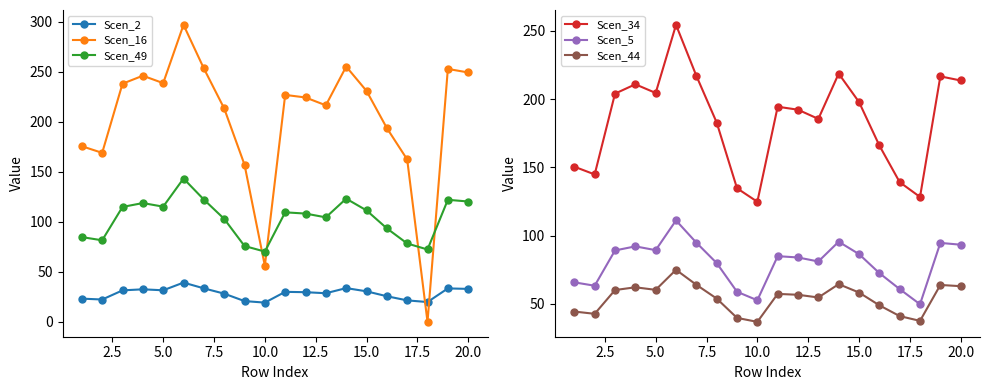

After their last crossing, which series has the higher values: Scen_2 or Scen_16?

Scen_16